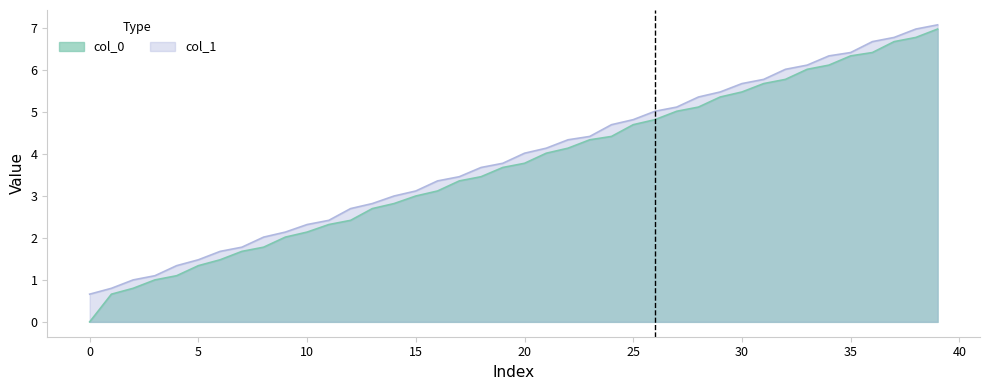

The col_0 series shows 5.7 at 3. True or false?

True